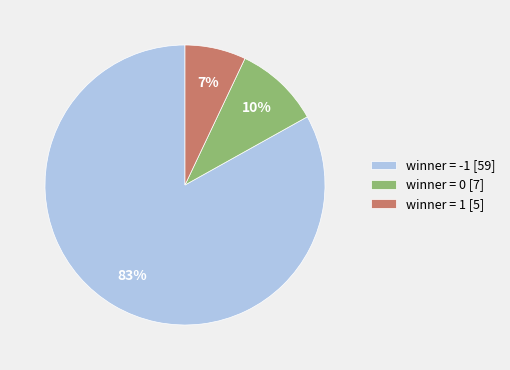

To the nearest percent, what is the difference between the winner = 1 [5] and winner = 0 [7] slice percentages?

3%